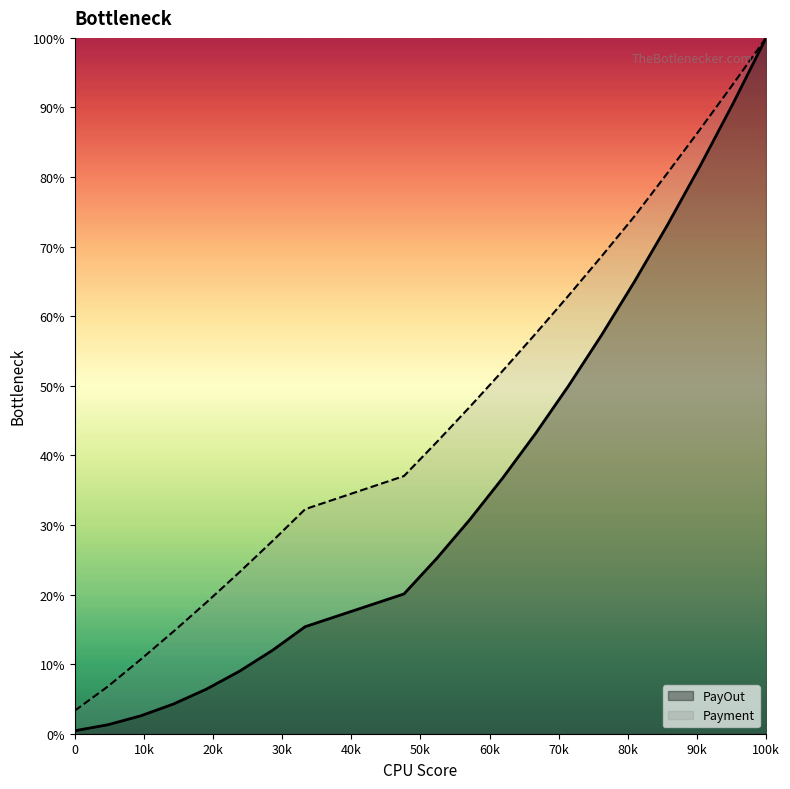

List the series in order of their overall mean, lowest first.

PayOut, Payment